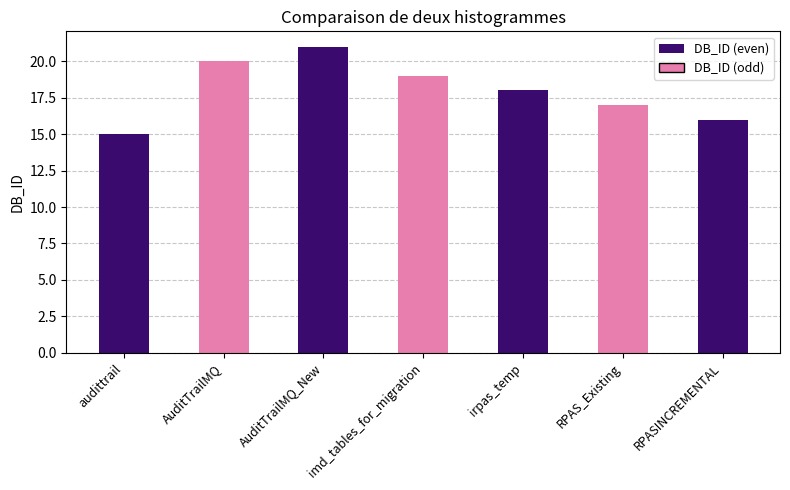

Is it true that the value at imd_tables_for_migration is 19?

True